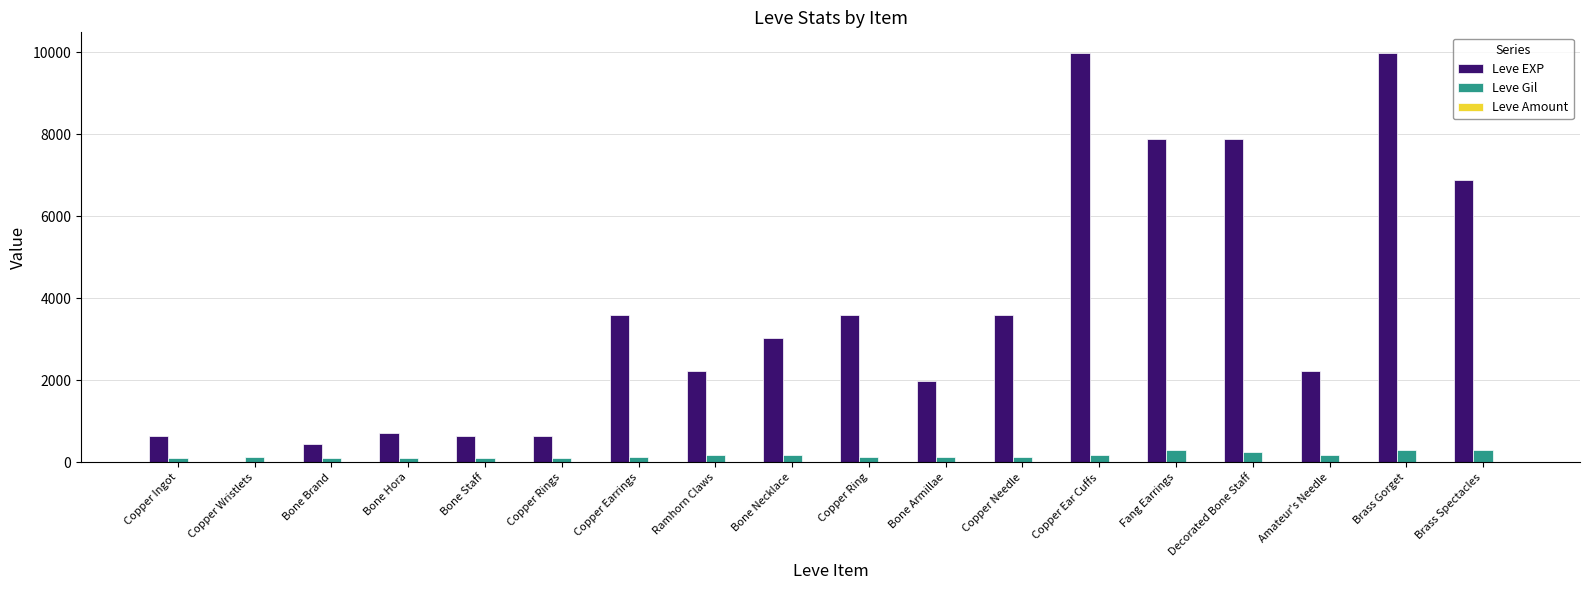

Which series changed the most between Bone Brand and Decorated Bone Staff?

Leve EXP